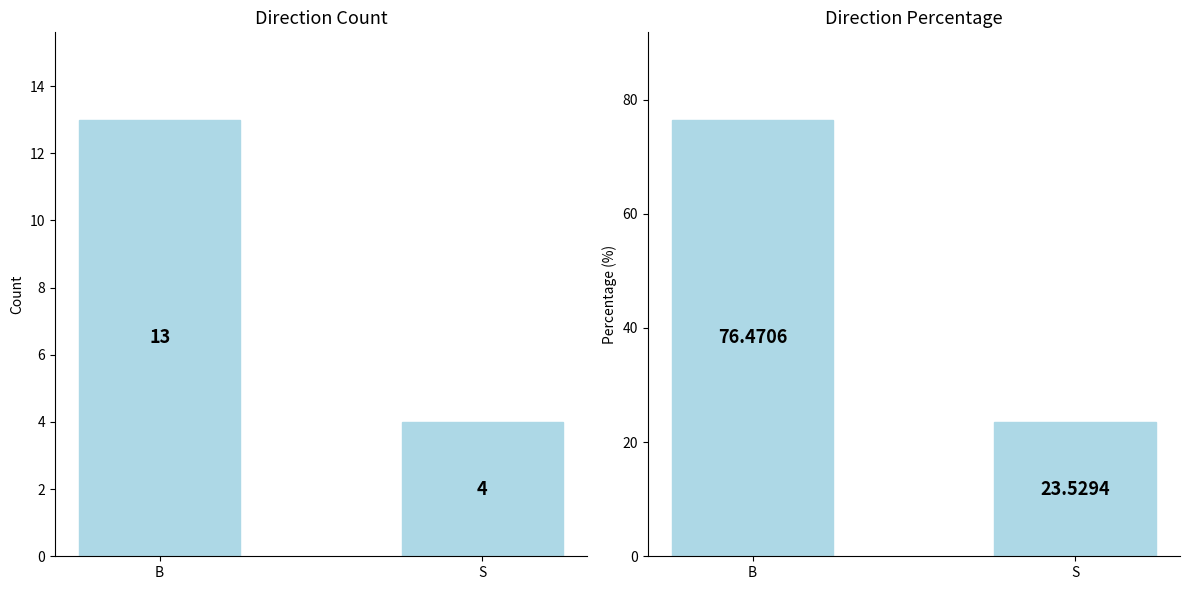

Which series has the widest spread of values?

Direction %